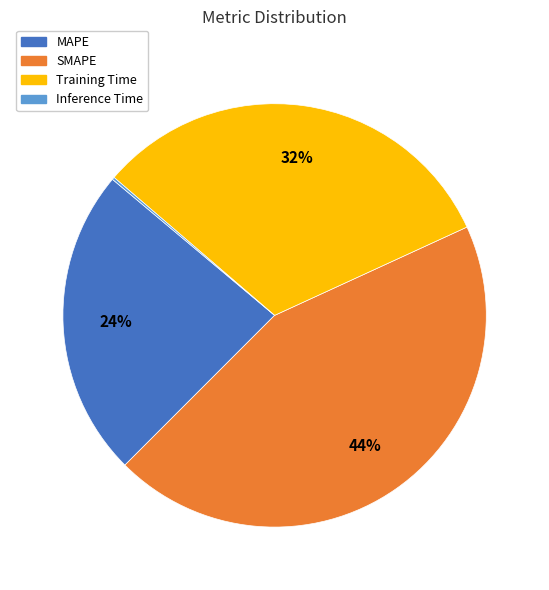

What is the largest slice in the pie chart?

SMAPE